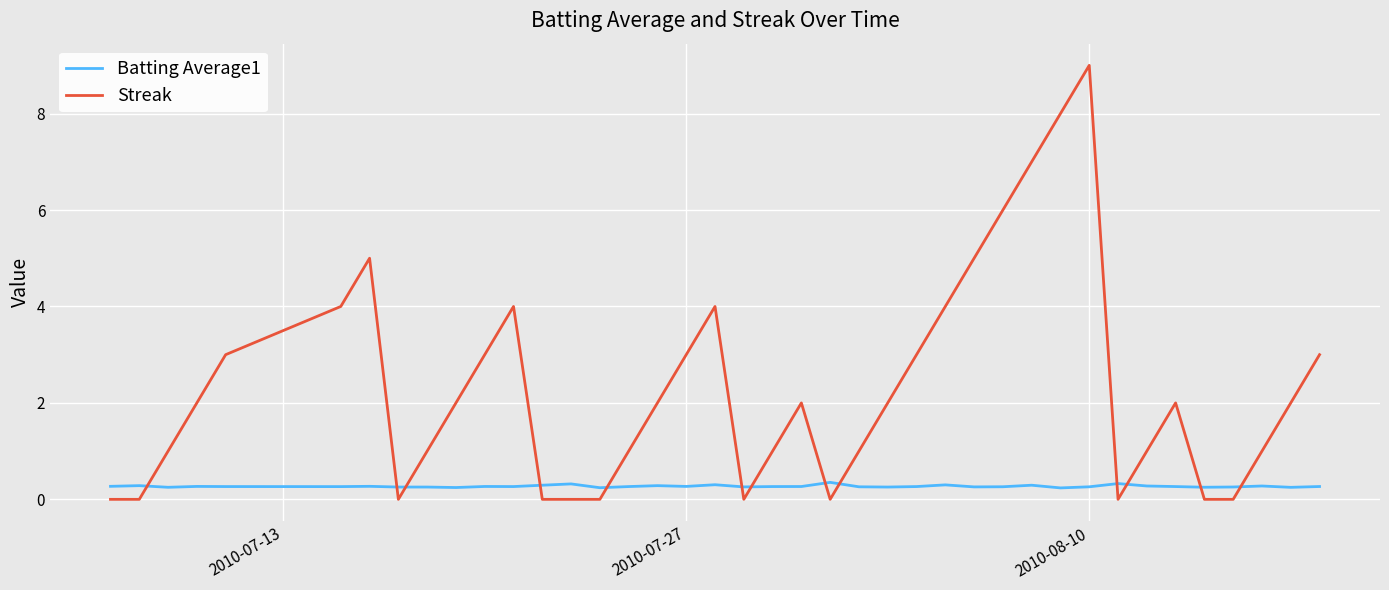

Rank the series by their maximum value, from lowest to highest.

Batting Average1, Streak